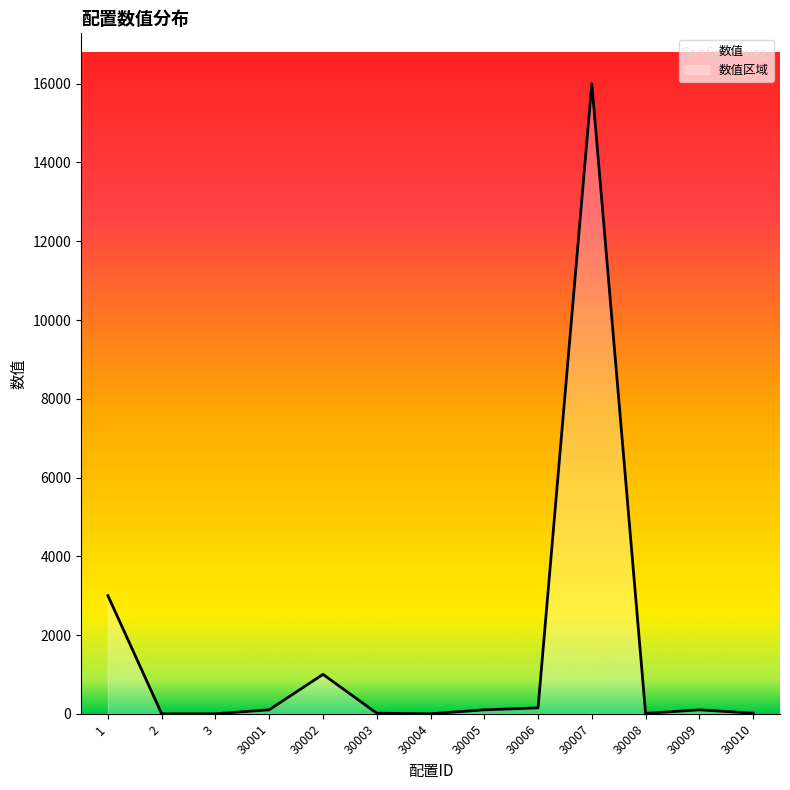

Is it true that the value at 30007 is 20876?

False